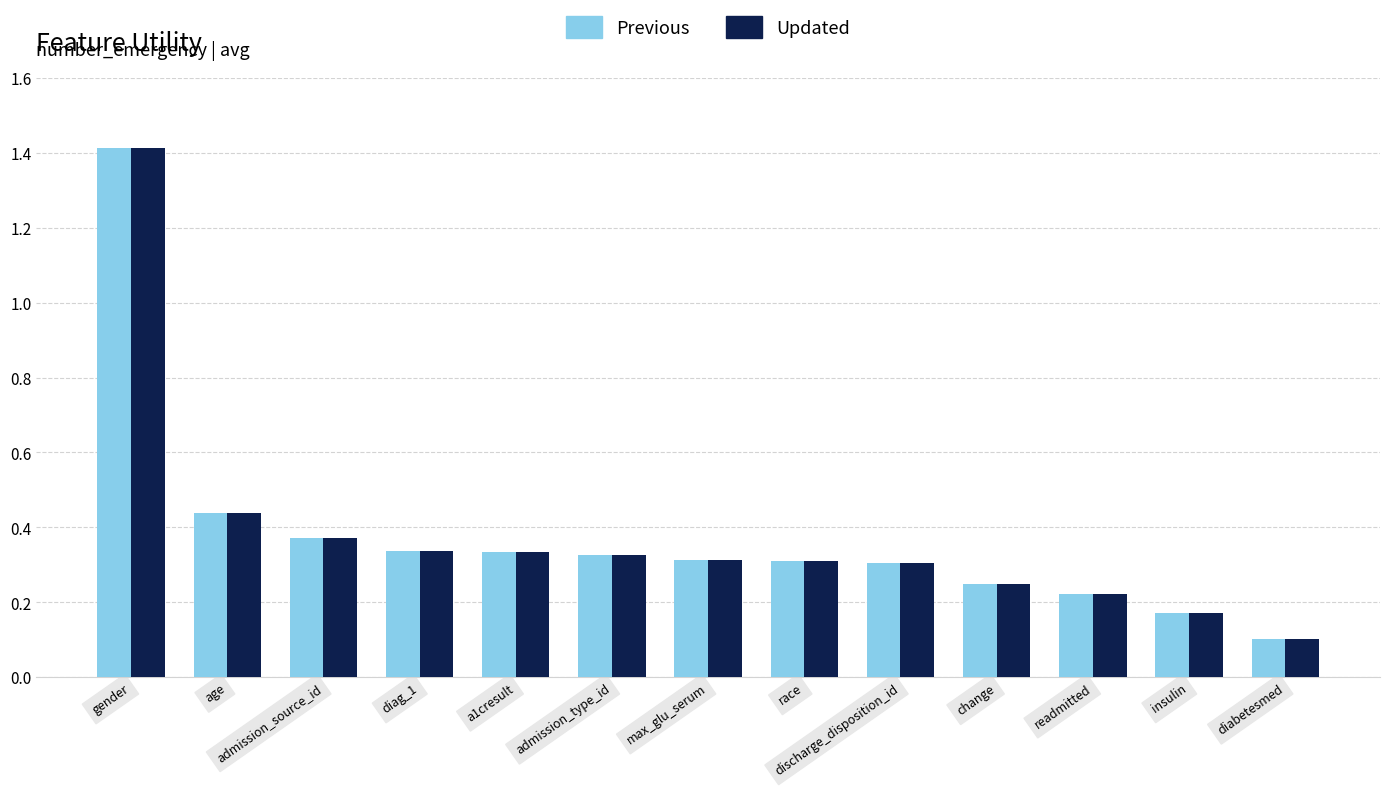

Where is Updated nearest to the value 0?

diabetesmed